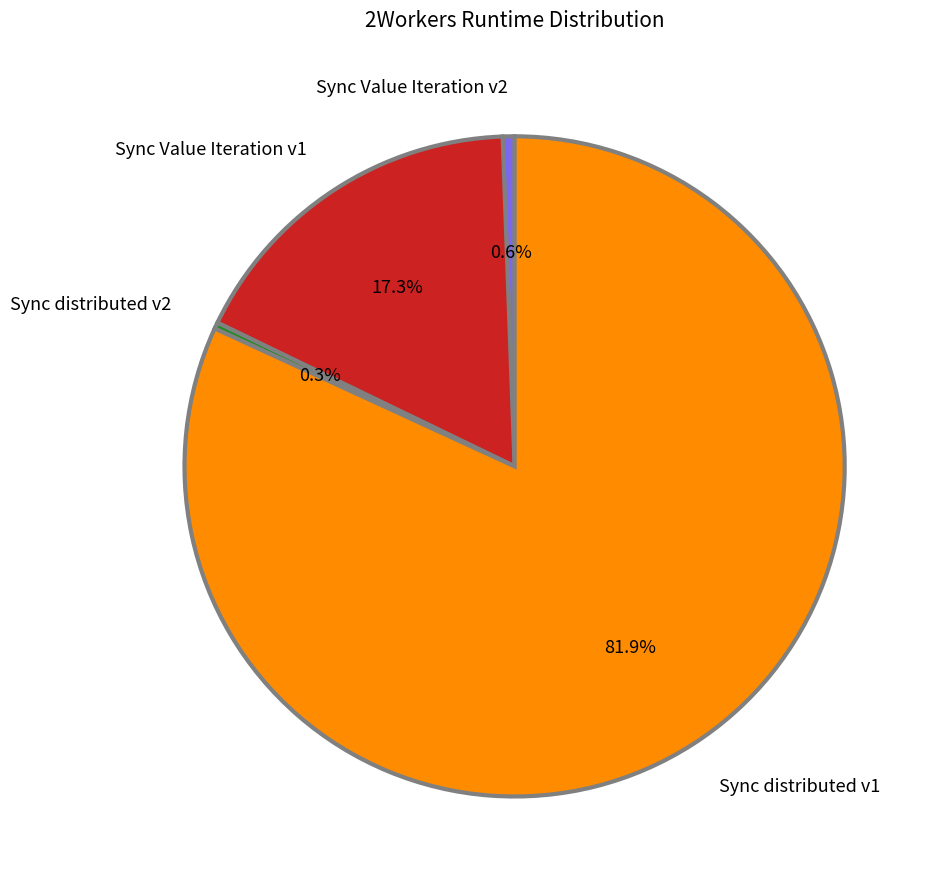

Which has a higher value, Sync distributed v2 or Sync distributed v1?

Sync distributed v1